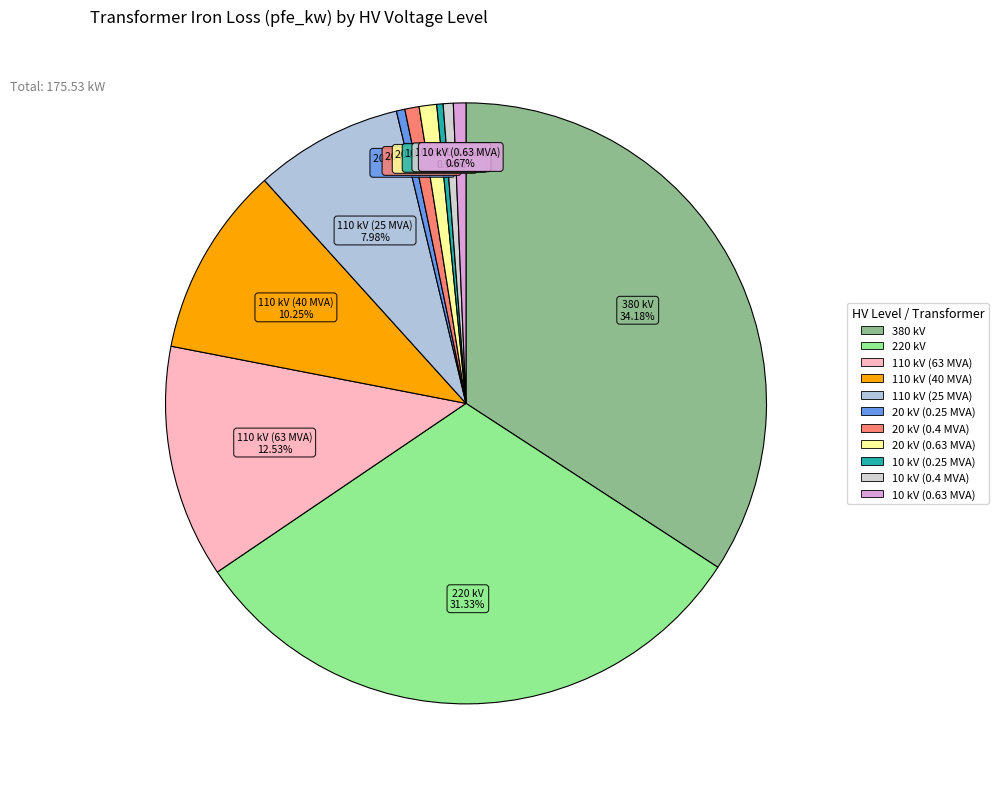

Between 220 kV and 20 kV (0.63 MVA), which is larger?

220 kV